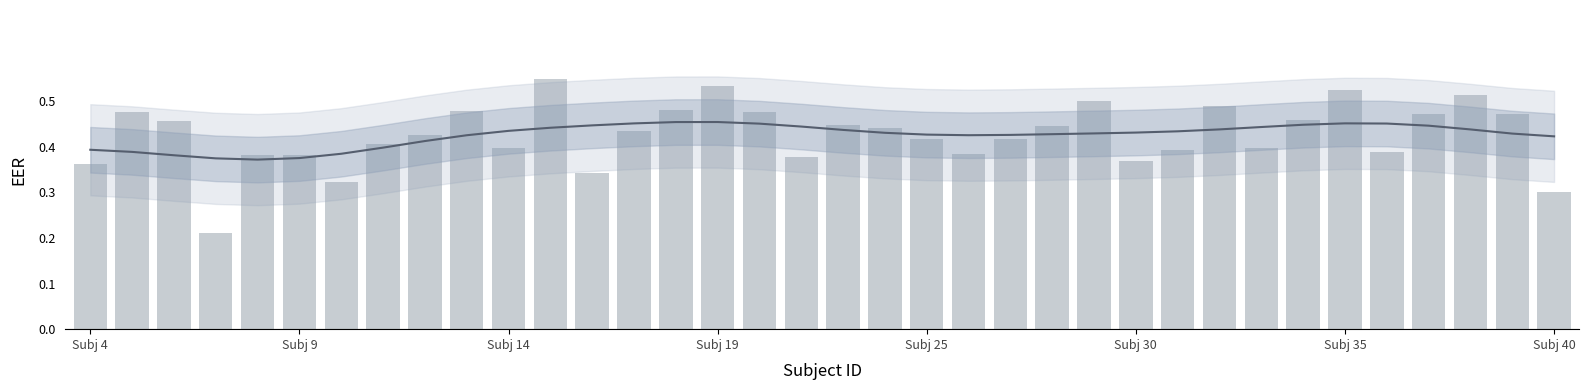

Reading left to right, transcribe all the data shown in this chart.

Smoothed EER: 0.4	0.4	0.4	0.4	0.4	0.4	0.4	0.4	0.4	0.4	0.4	0.4	0.4	0.5	0.5	0.5	0.5	0.4	0.4	0.4	0.4	0.4	0.4	0.4	0.4	0.4	0.4	0.4	0.4	0.4	0.5	0.5	0.4	0.4	0.4	0.4
EER: 0.4	0.5	0.5	0.2	0.4	0.4	0.3	0.4	0.4	0.5	0.4	0.5	0.3	0.4	0.5	0.5	0.5	0.4	0.4	0.4	0.4	0.4	0.4	0.4	0.5	0.4	0.4	0.5	0.4	0.5	0.5	0.4	0.5	0.5	0.5	0.3